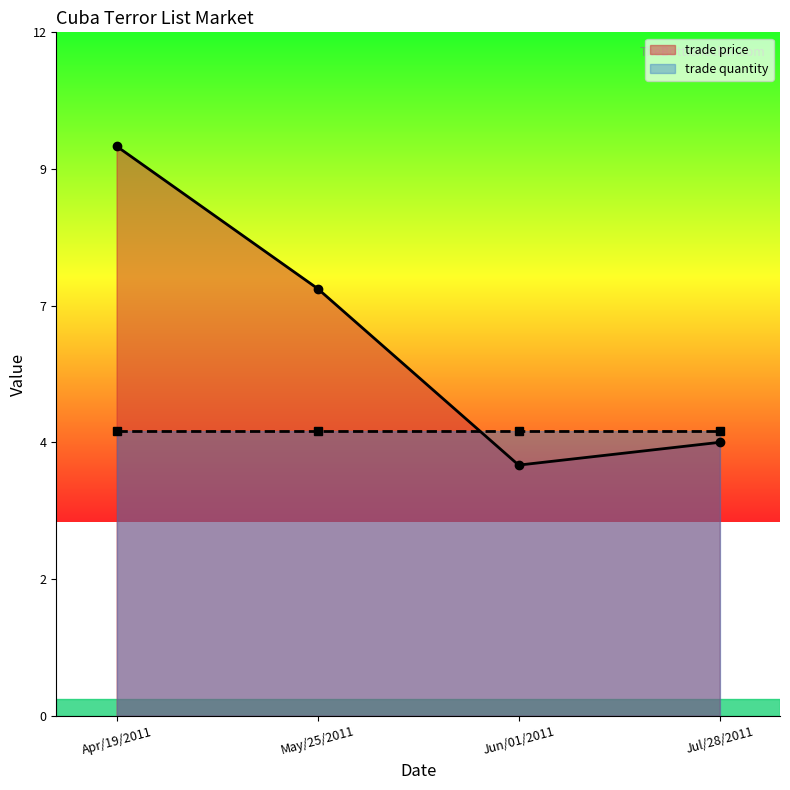

Reading right to left, transcribe all the data shown in this chart.

trade price: Jul/28/2011=4.8	Jun/01/2011=4.4	May/25/2011=7.5	Apr/19/2011=10.0
trade quantity: Jul/28/2011=5.0	Jun/01/2011=5.0	May/25/2011=5.0	Apr/19/2011=5.0